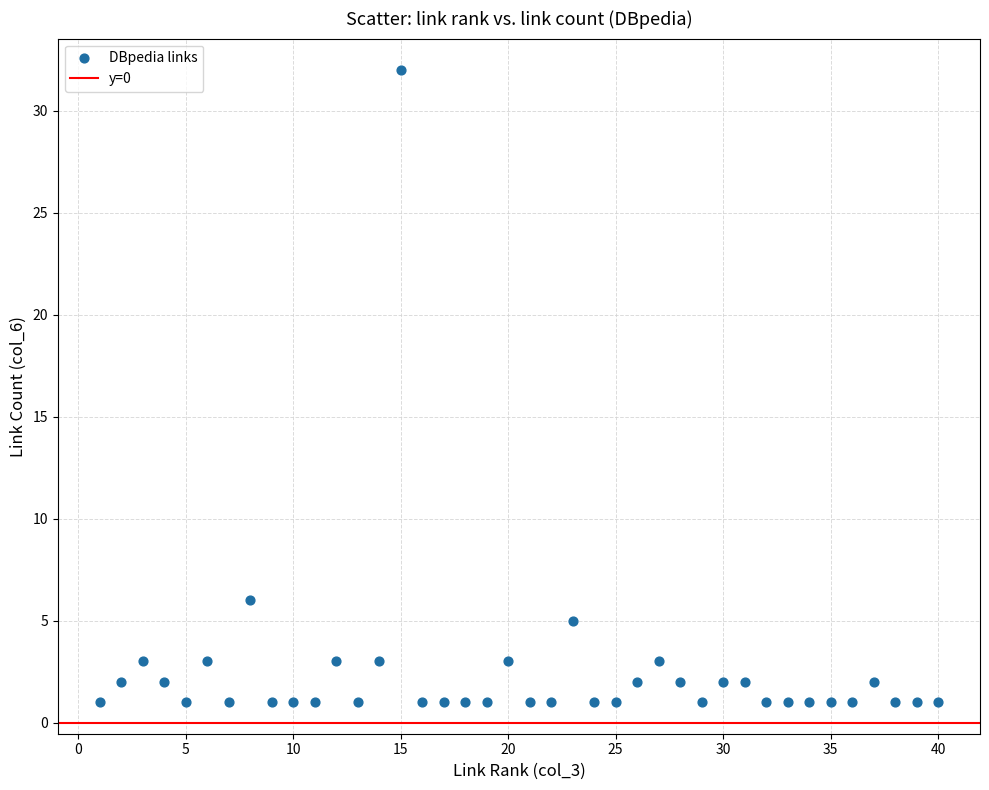

What Y value in the scatter plot is closest to 16?

6